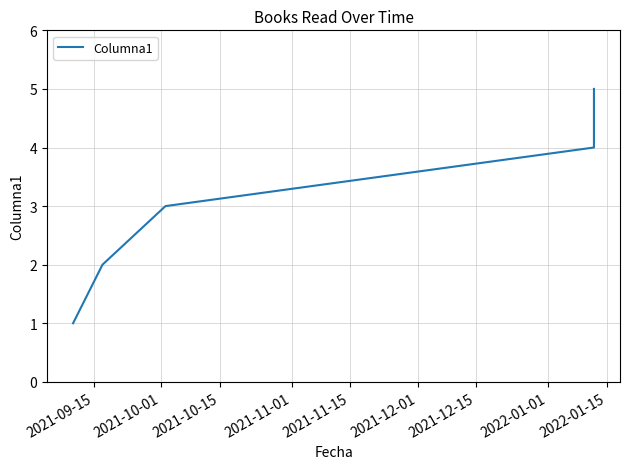

Is it true that the value at 2021-09-15 is 0?

False